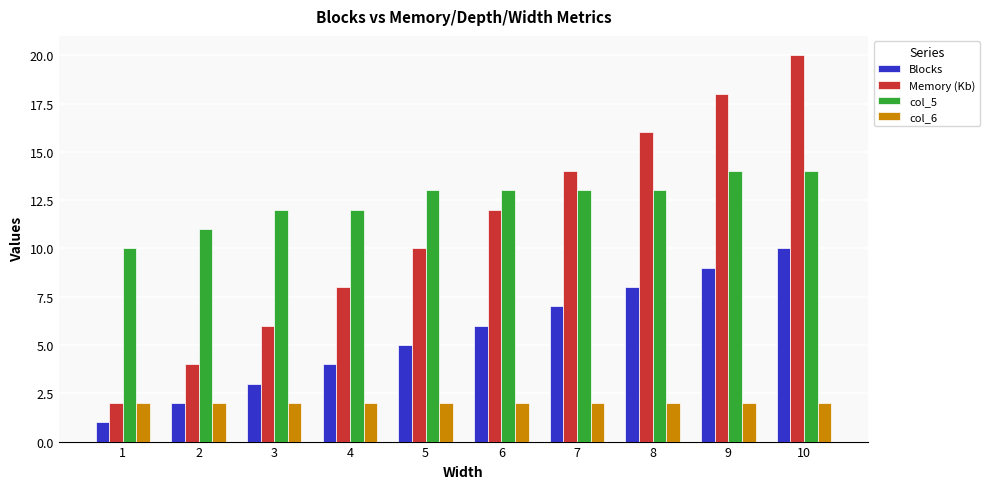

Reading left to right, what are all the values shown in this chart?

Blocks: 1	2	3	4	5	6	7	8	9	10
Memory (Kb): 2	4	6	8	10	12	14	16	18	20
col_5: 10	11	12	12	13	13	13	13	14	14
col_6: 2	2	2	2	2	2	2	2	2	2